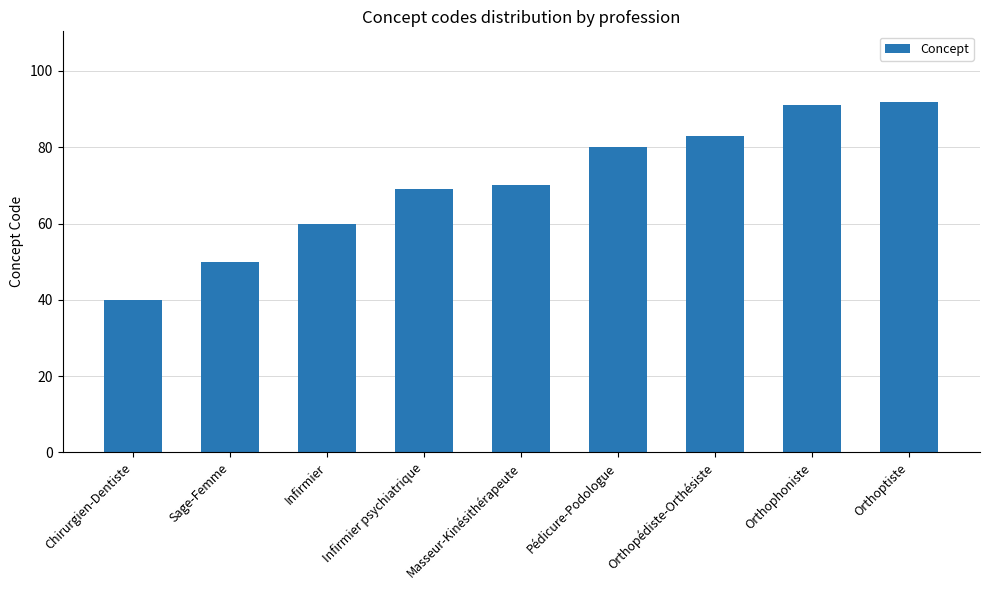

What is the value of the 7th bar from the left?

83